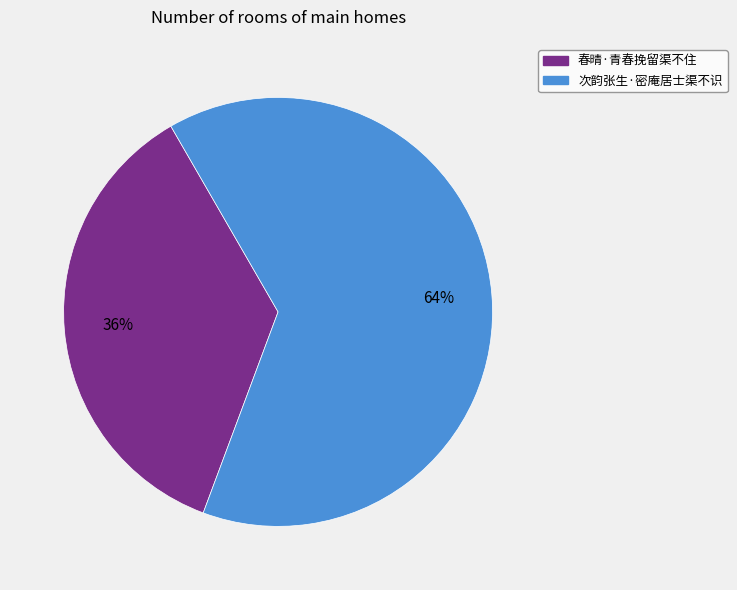

Do 春晴·青春挽留渠不住 and 次韵张生·密庵居士渠不识 together represent more than half of the pie?

Yes